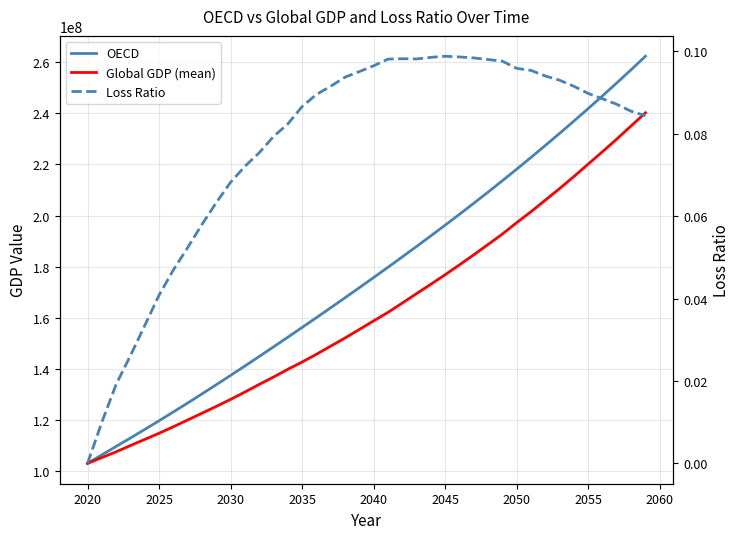

Where does the OECD series first go above 175741252?

2040